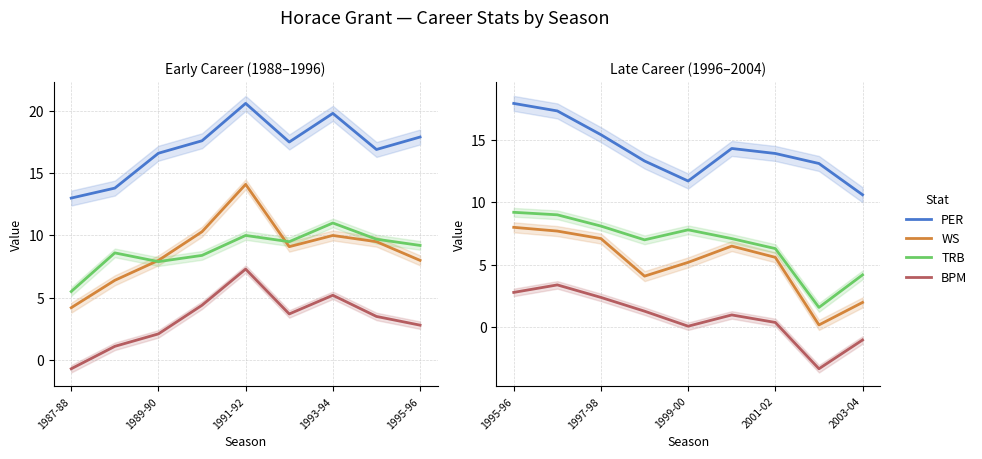

Which has a higher value, 8 or 5?

5